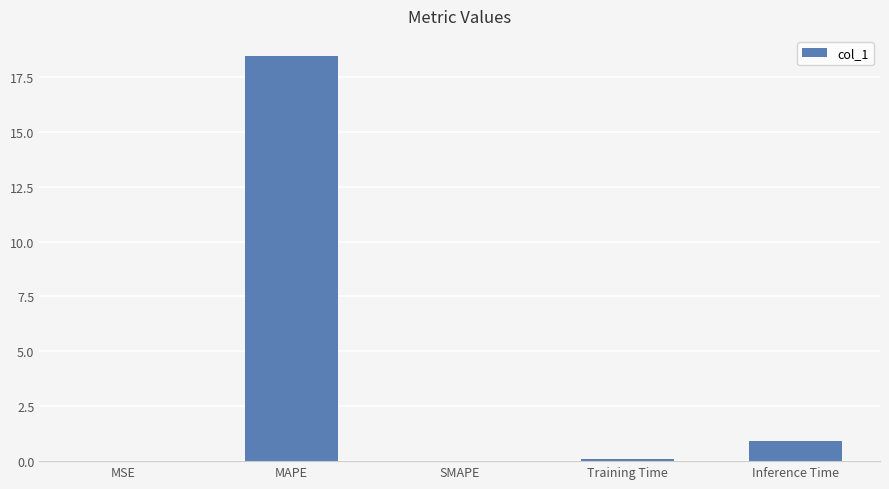

True or false: the data shows 0.9 at Inference Time.

True